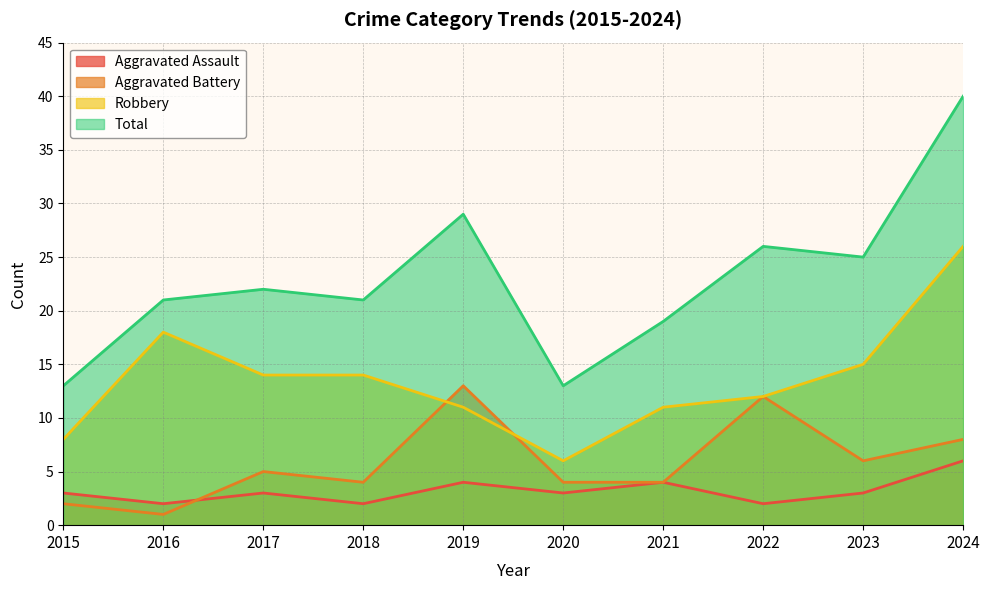

True or false: Aggravated Battery and Total intersect in this chart.

False